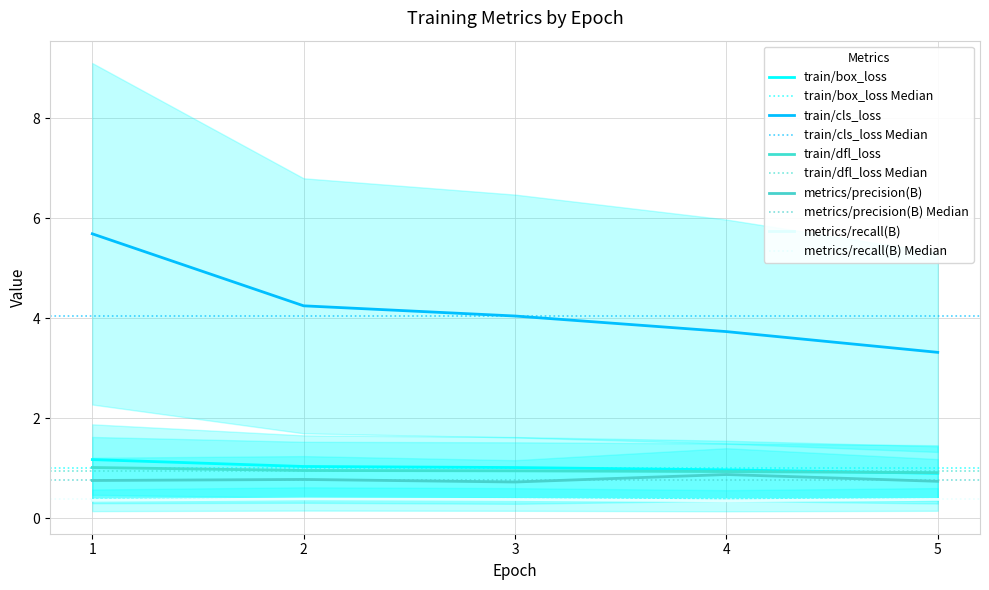

True or false: train/cls_loss and train/box_loss cross at least once.

False